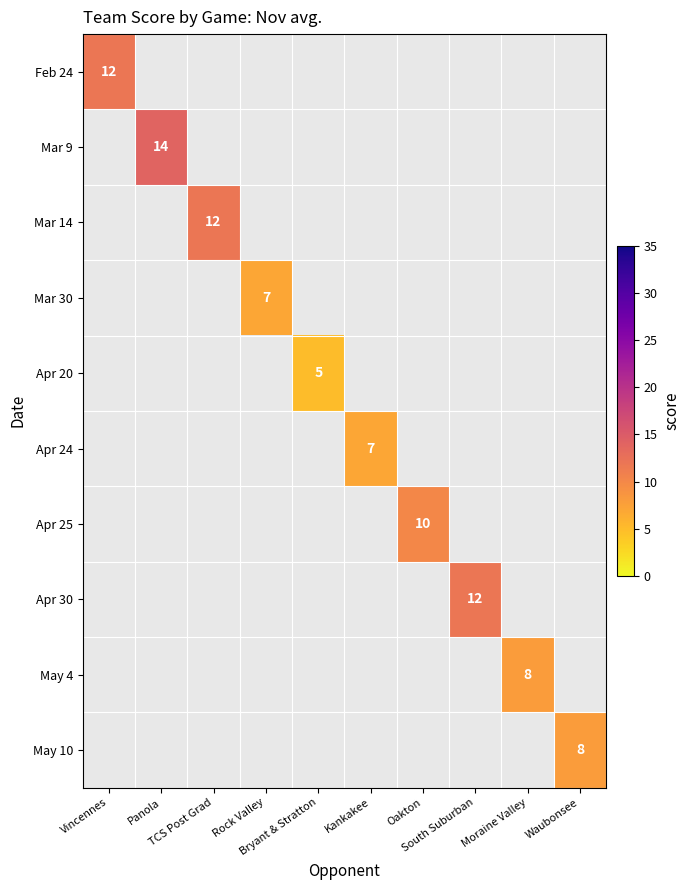

What is the minimum value shown in the chart?

5.0